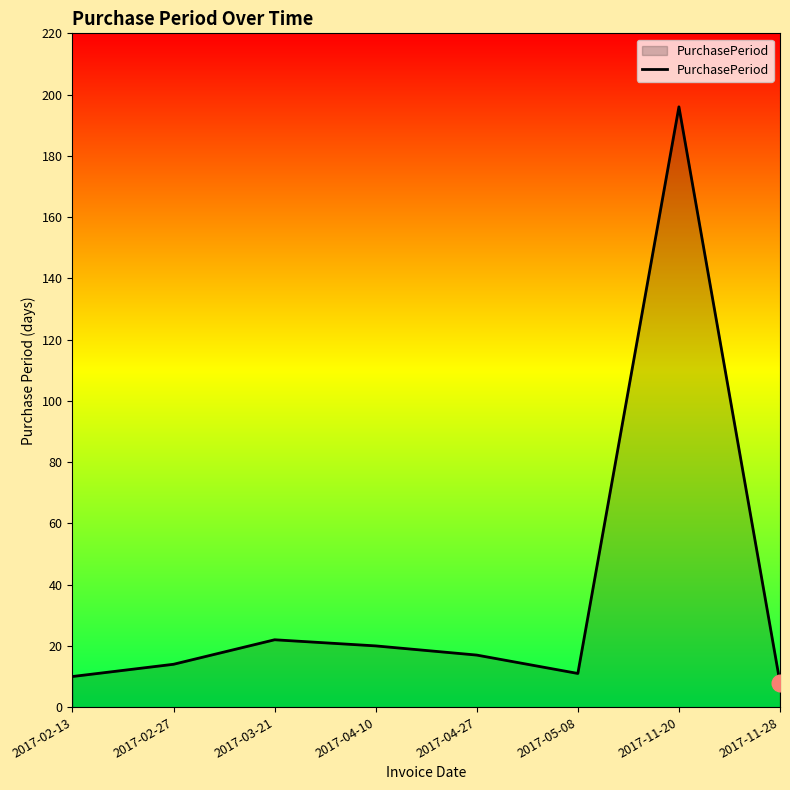

At which category does the data reach its first local peak?

2017-03-21